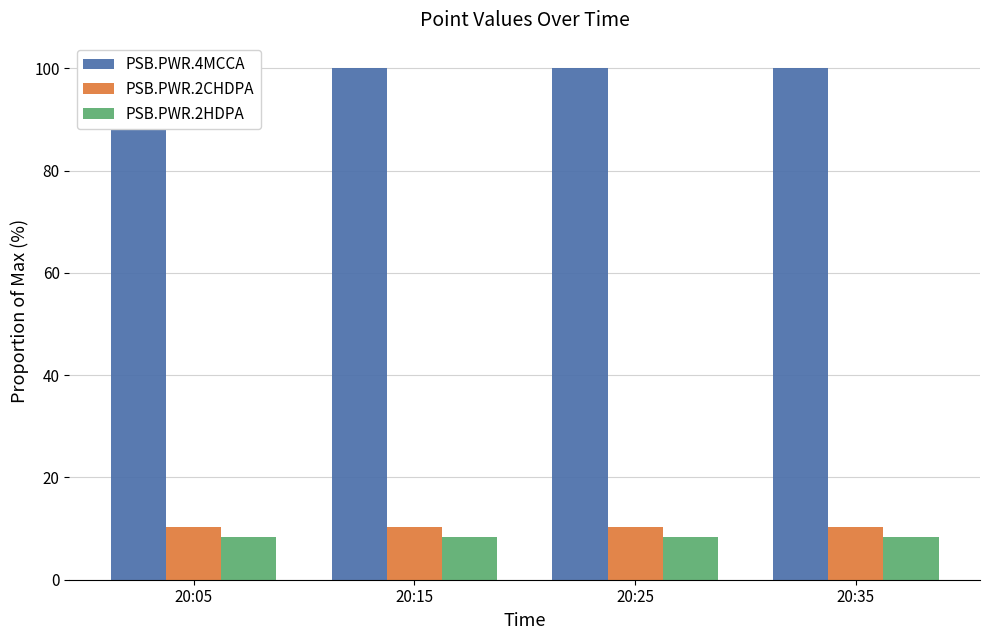

The value of PSB.PWR.4MCCA at 20:35 is 100.0. True or false?

True